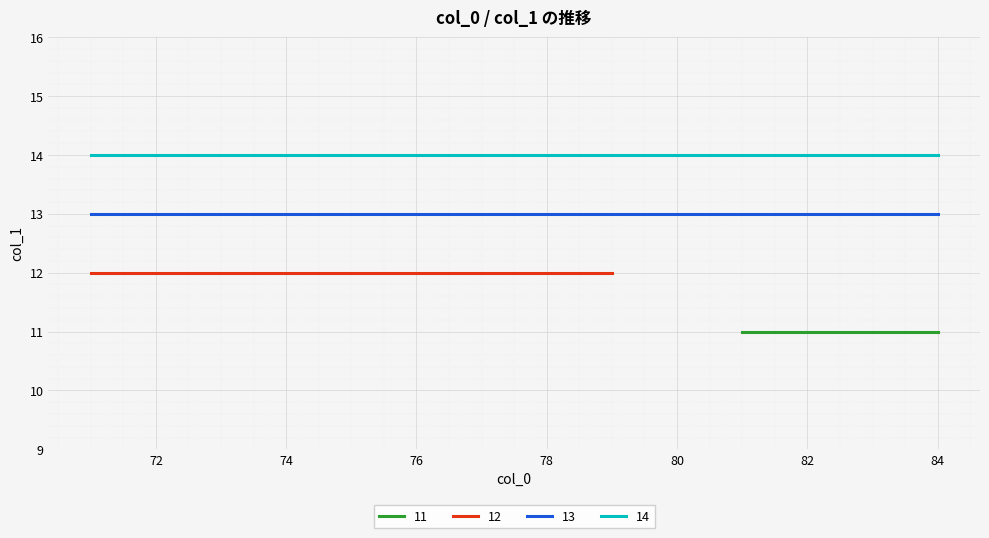

Which has a higher value, 73 or 88?

73